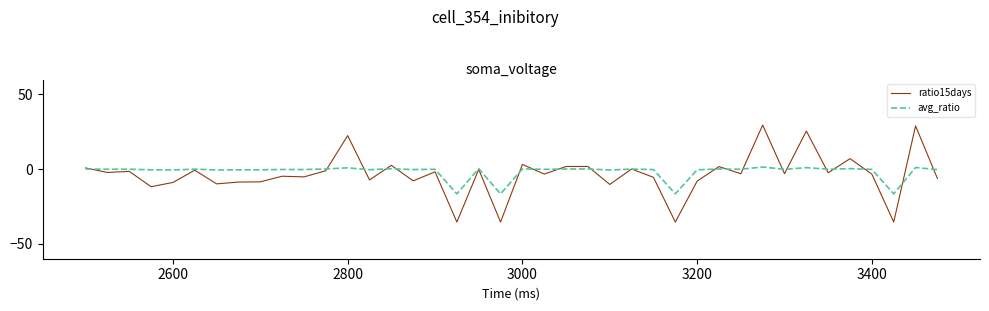

Which series has the largest range (max minus min)?

ratio15days